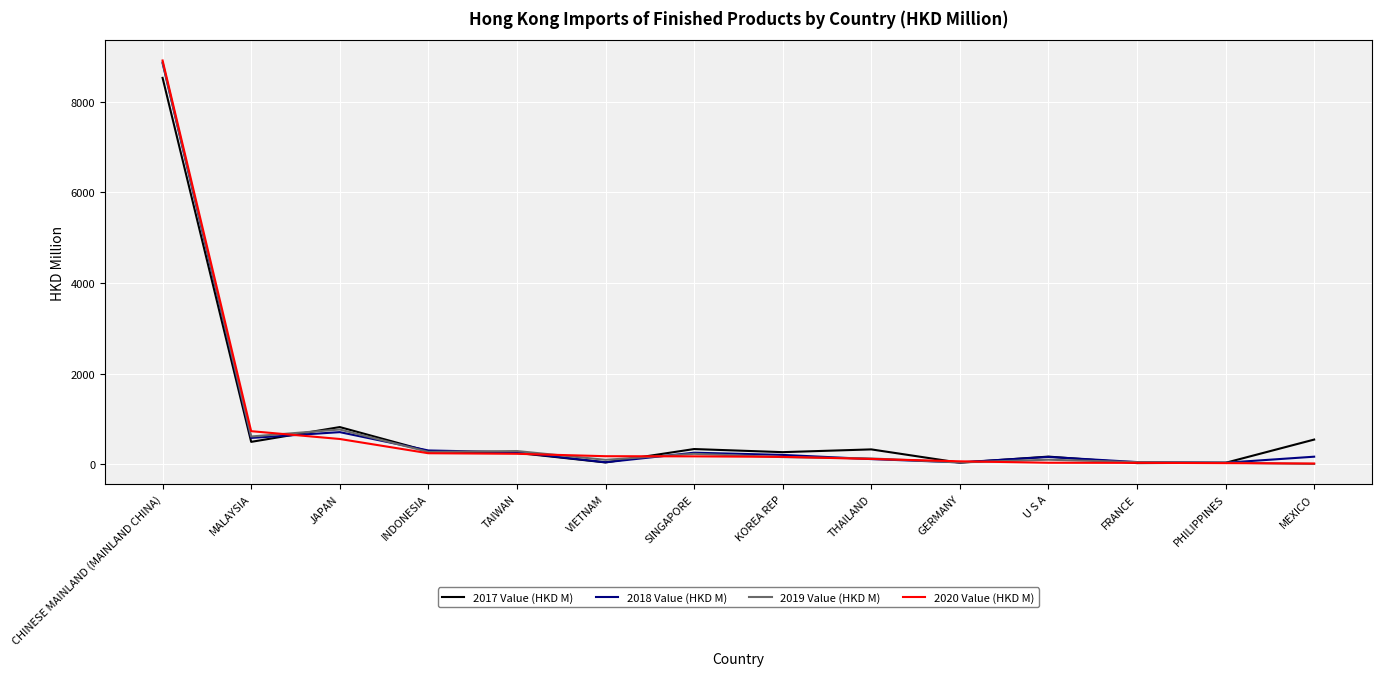

The 2017 Value (HKD M) series shows 288.7 at INDONESIA. True or false?

True